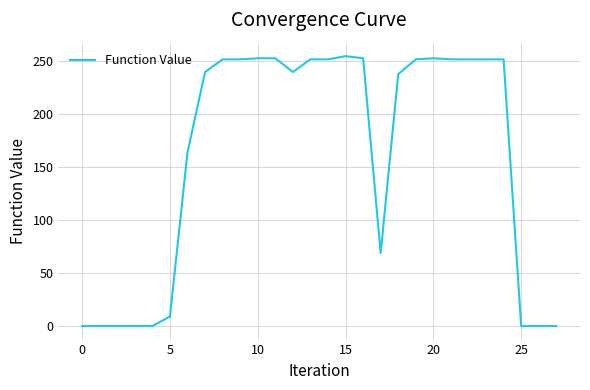

What is the difference between the maximum and minimum values?

255